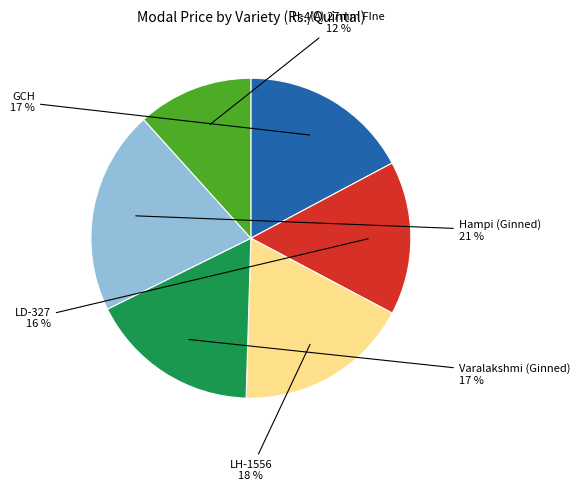

How many slices are in this pie chart?

6